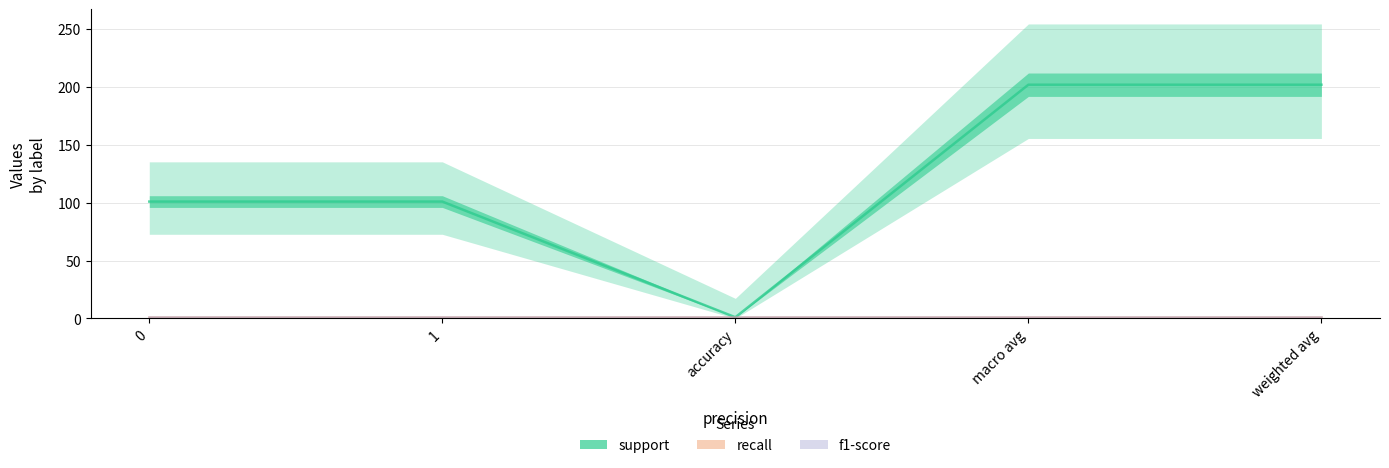

Reading left to right, list all the values displayed in this chart.

support: 101	101	1	202	202
recall: 1	1	1	1	1
f1-score: 1	1	1	1	1